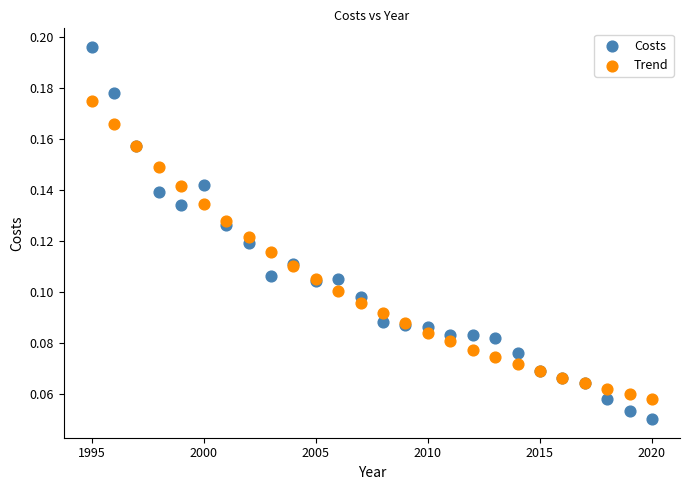

Which series contains the highest Y value?

Costs